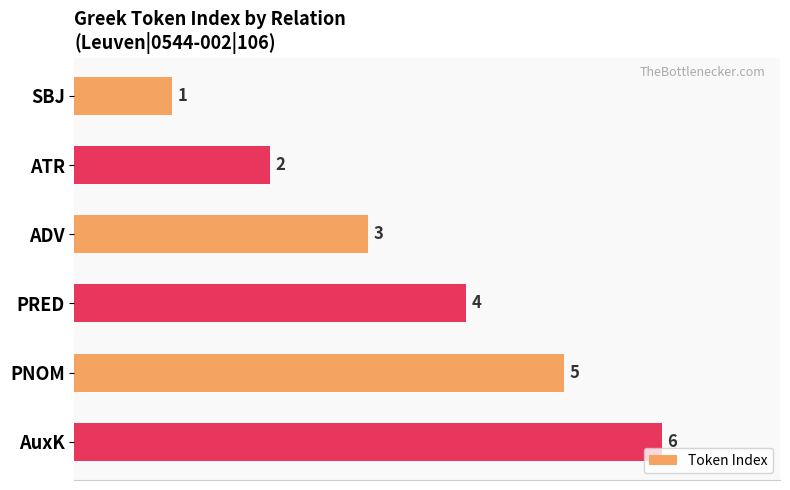

Which has a higher value, AuxK or ATR?

AuxK